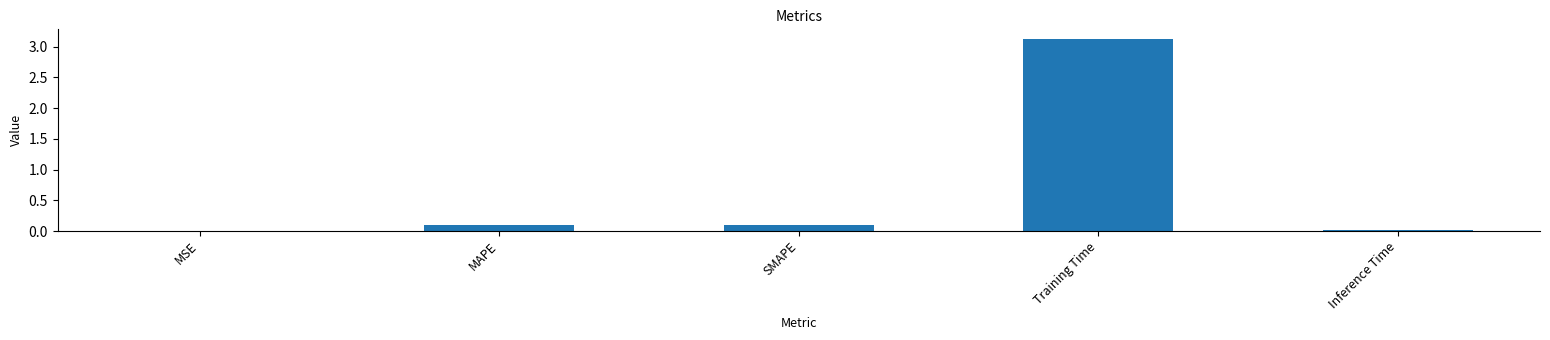

At which category does the chart reach its peak across all series?

Training Time